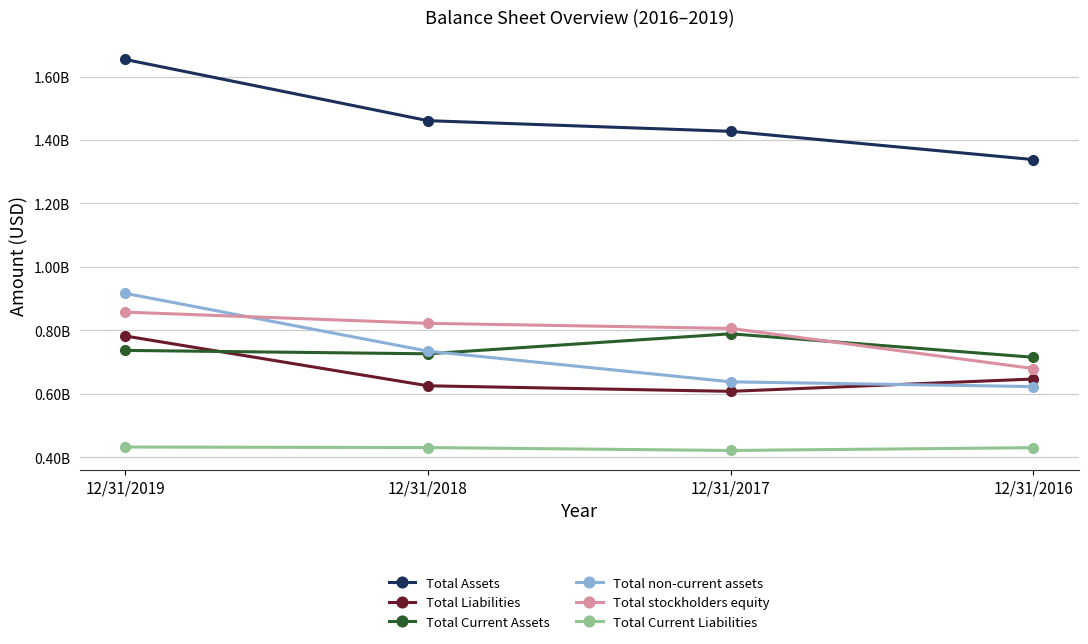

Is this an area chart (filled region under the line)?

No